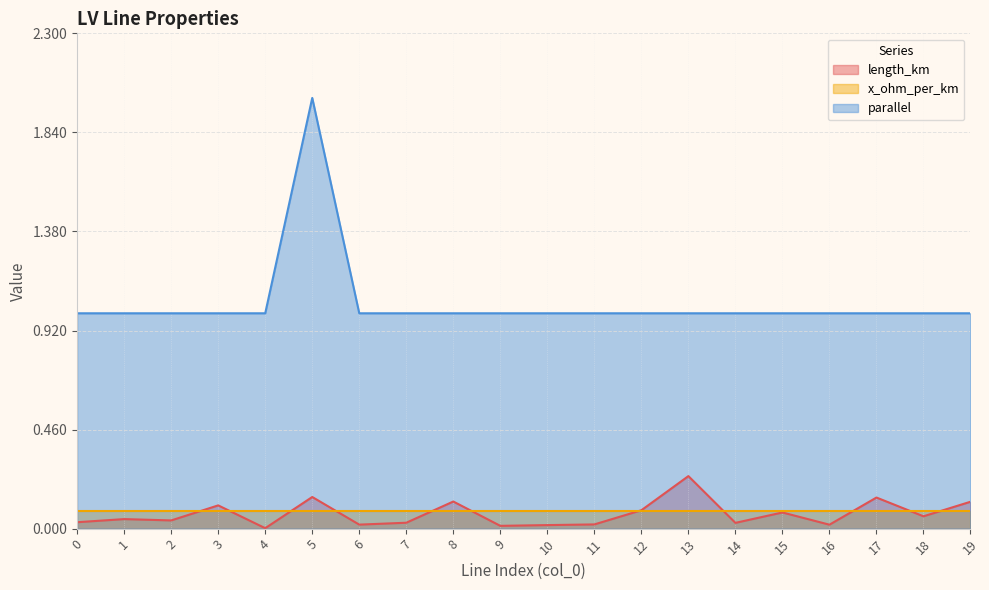

True or false: length_km and parallel cross at least once.

False